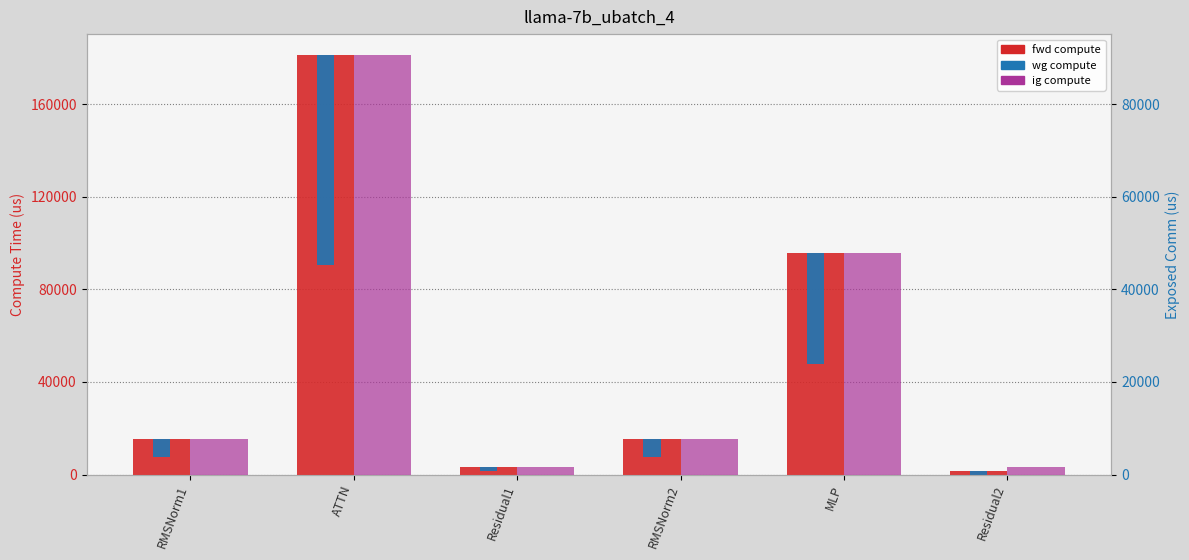

At how many categories does at least one series exceed 73132?

2